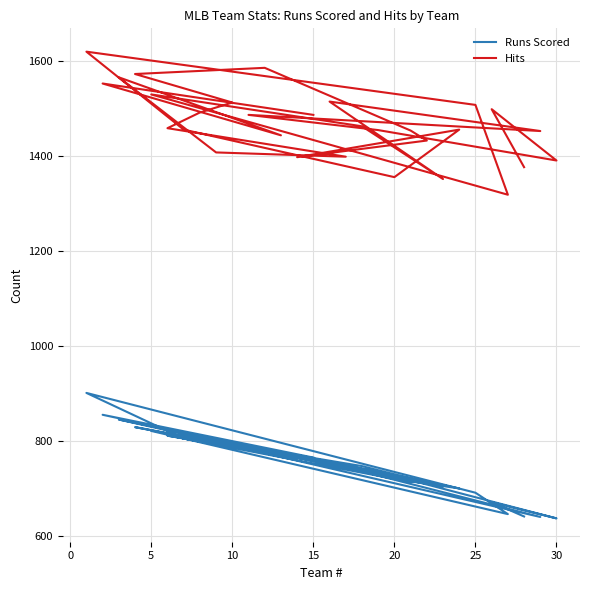

True or false: Hits and Runs Scored cross at least once.

False